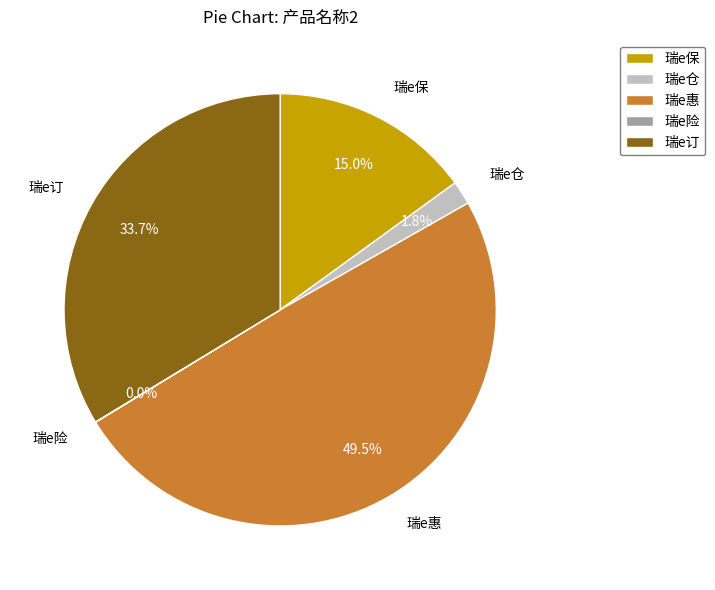

What is the ratio of the value at 瑞e订 to the value at 瑞e保?

2.2